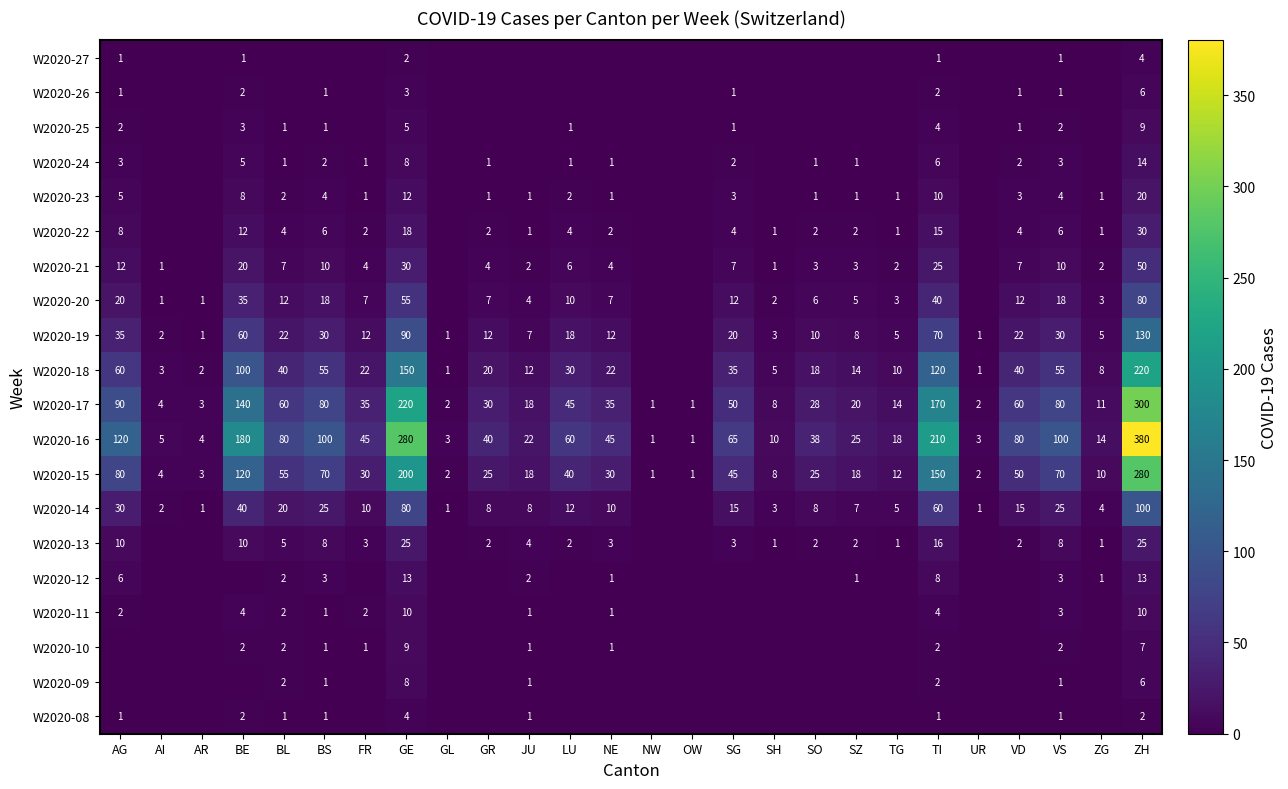

Is it true that W2020-22 equals 10 at BS?

False